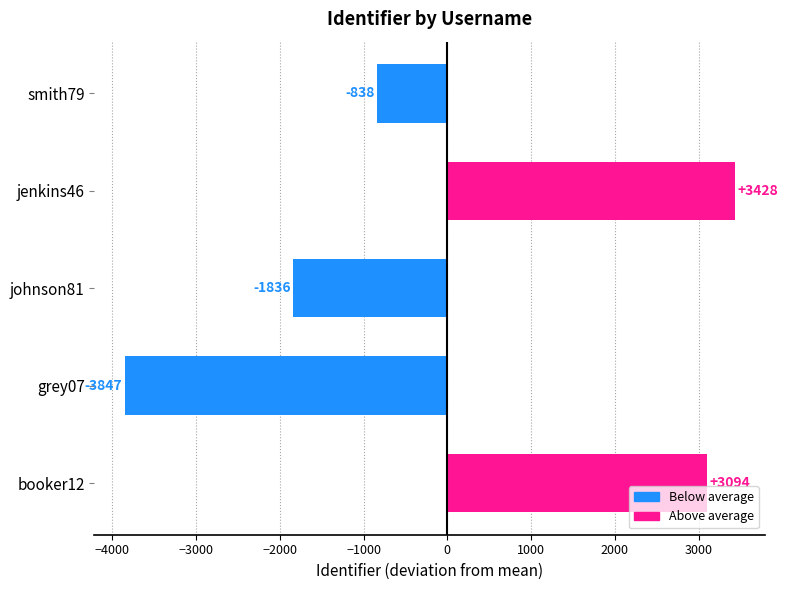

What is the ratio of the value at jenkins46 to the value at booker12?

1.1